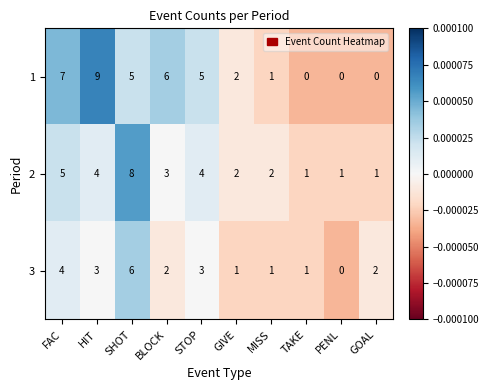

The 2 series shows 0 at GOAL. True or false?

False